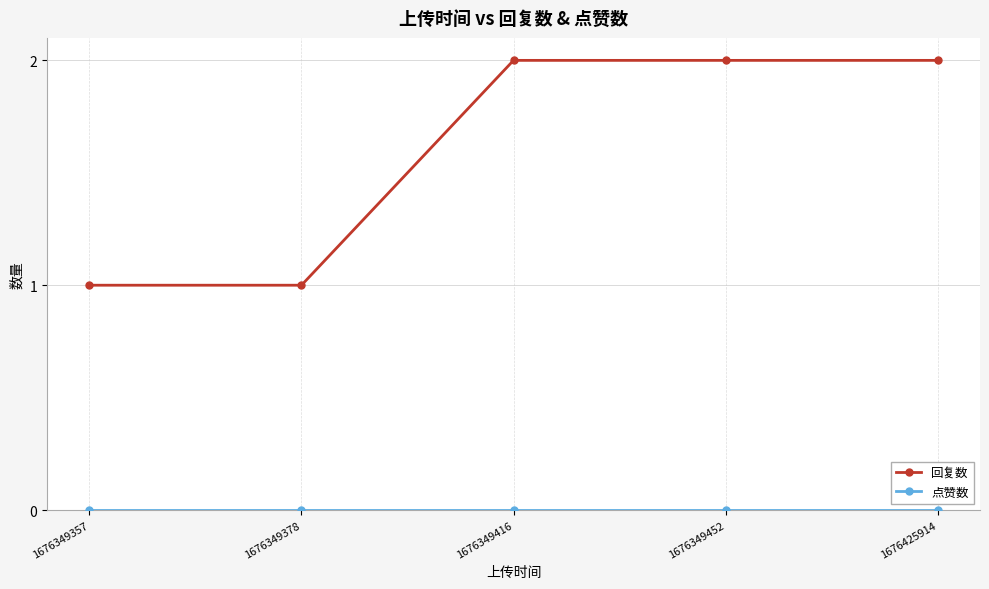

The 回复数 series shows 1 at 1676349378. True or false?

True